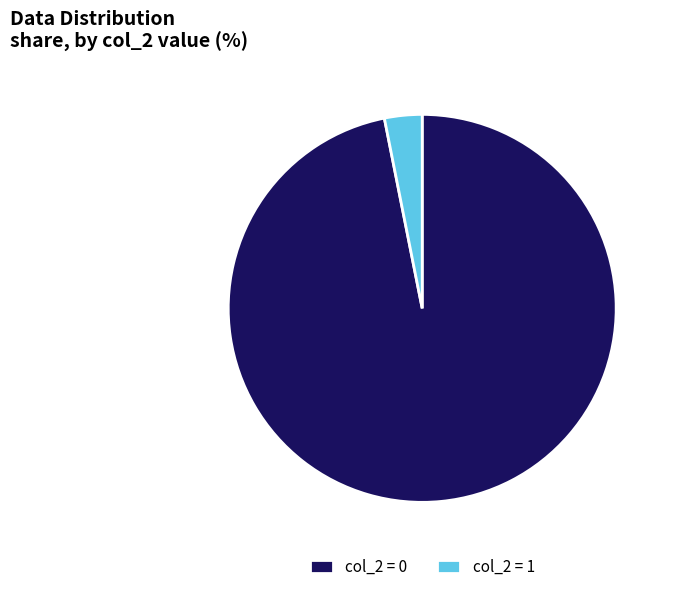

The col_2 = 1 slice represents 3% of the pie. True or false?

True